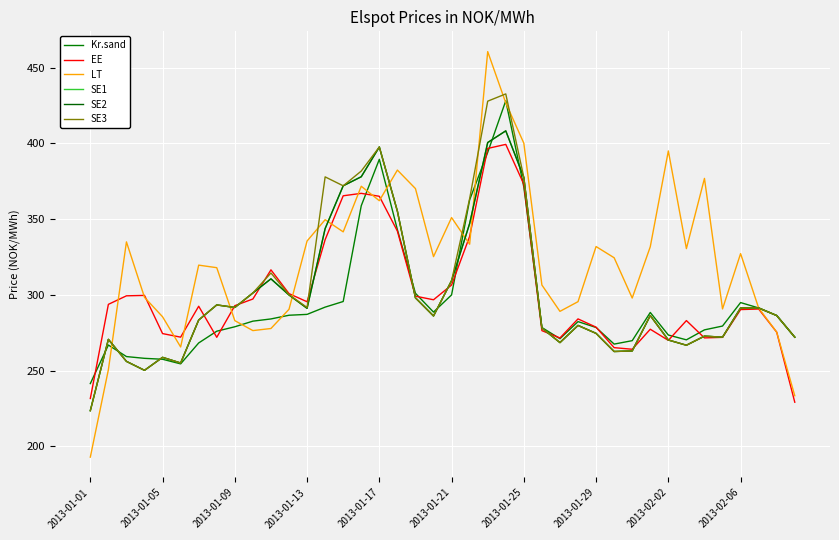

Which series has the largest range (max minus min)?

LT